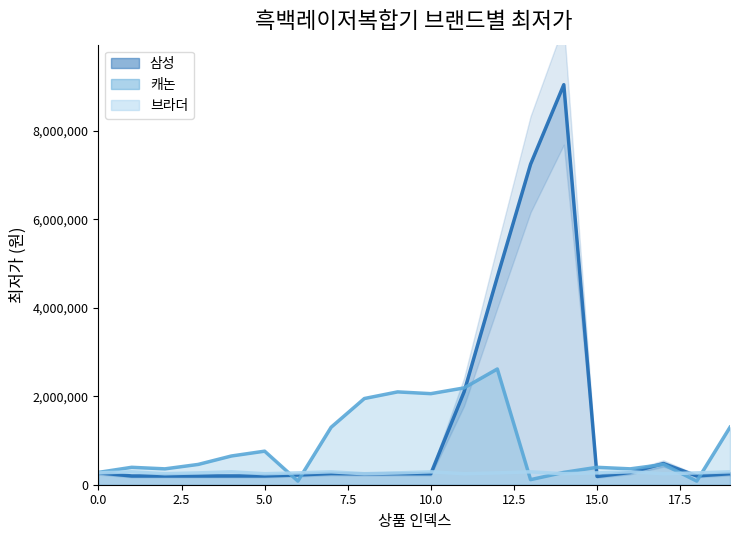

The 캐논 series shows 102716 at 1. True or false?

False